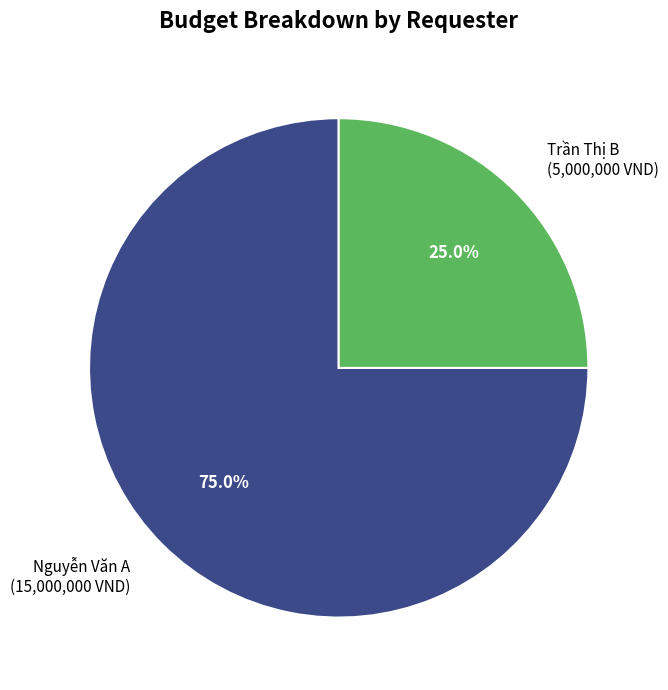

Which category has the biggest portion of the pie?

Nguyễn Văn A